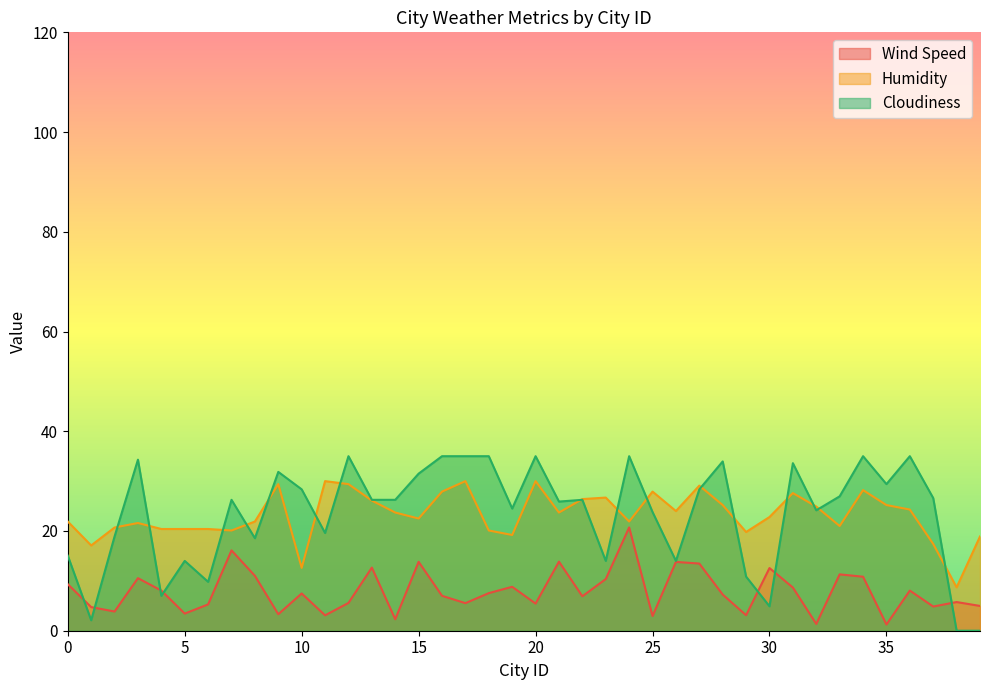

What is the average value of the Wind Speed series?

7.9